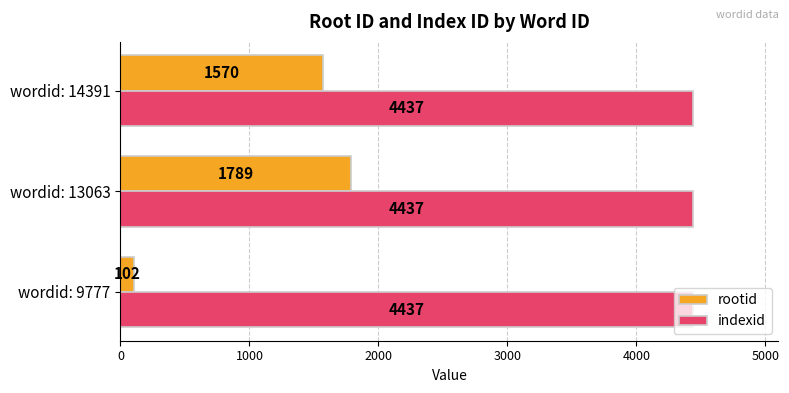

True or false: rootid has a value of 1789 at wordid: 13063.

True